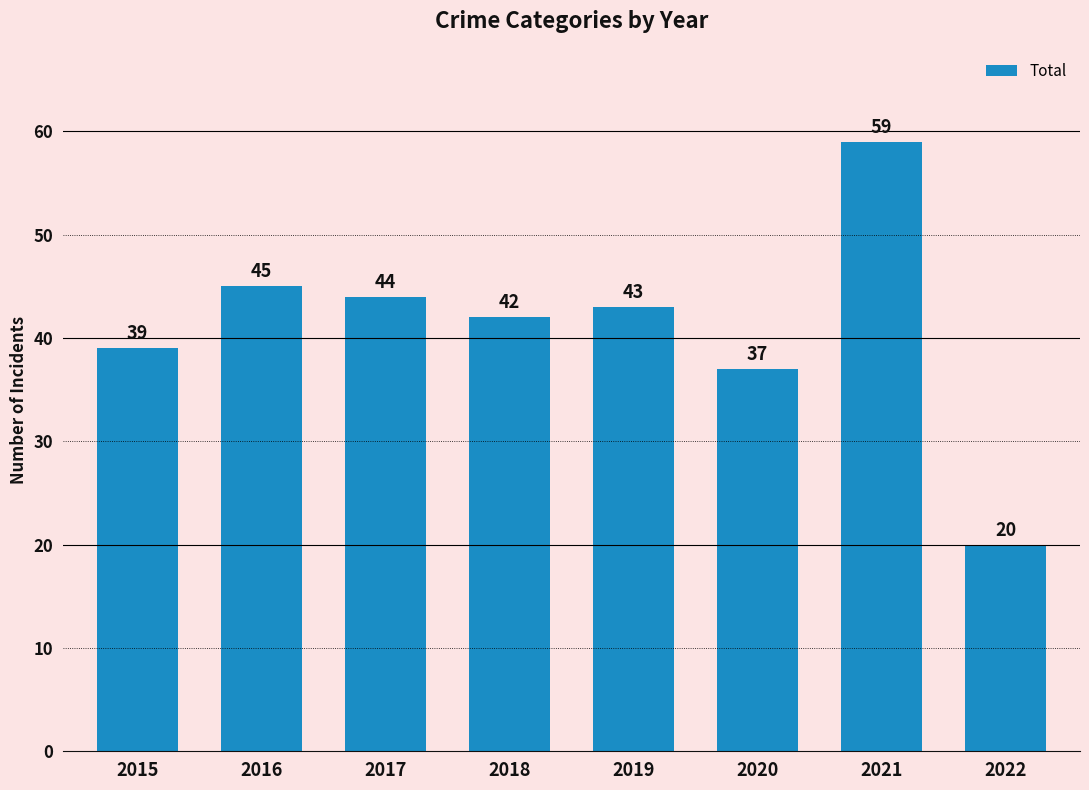

What is the change in value from 2018 to 2020?

-5